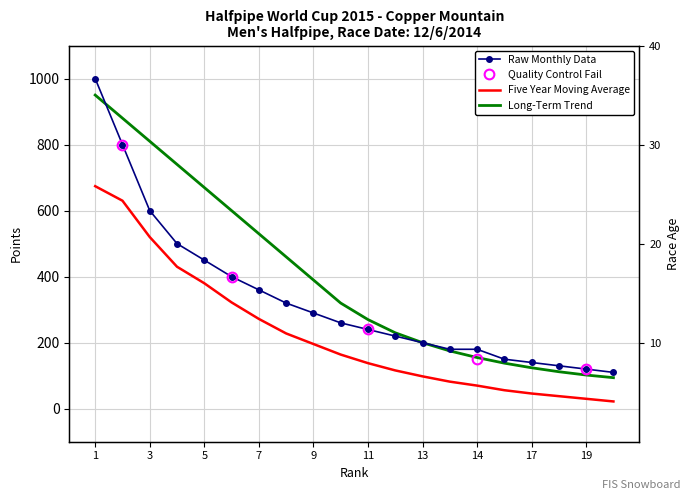

What is the maximum value for Points?

1000